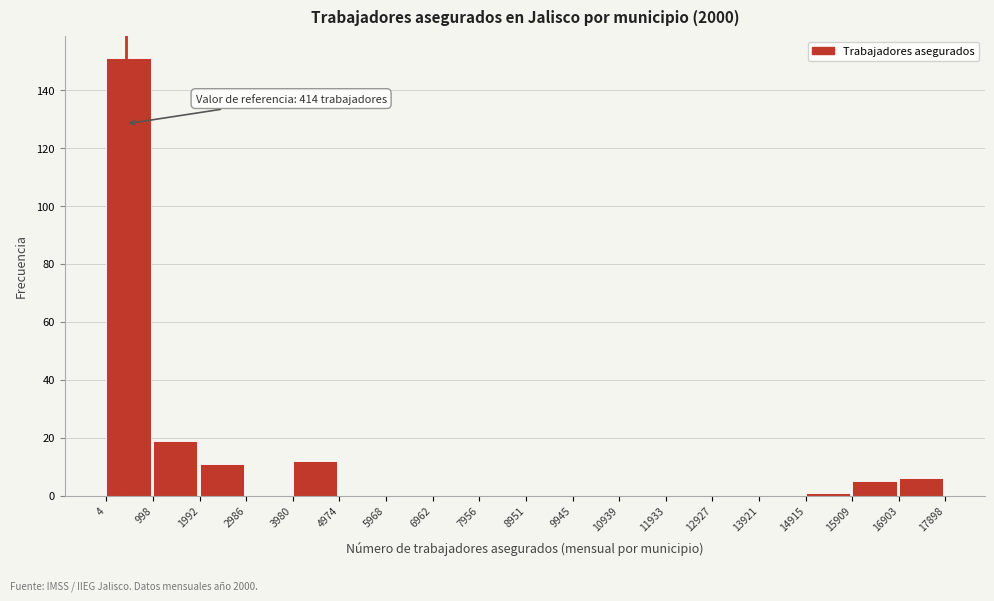

Which range on the x-axis has the tallest bar?

4 to 998